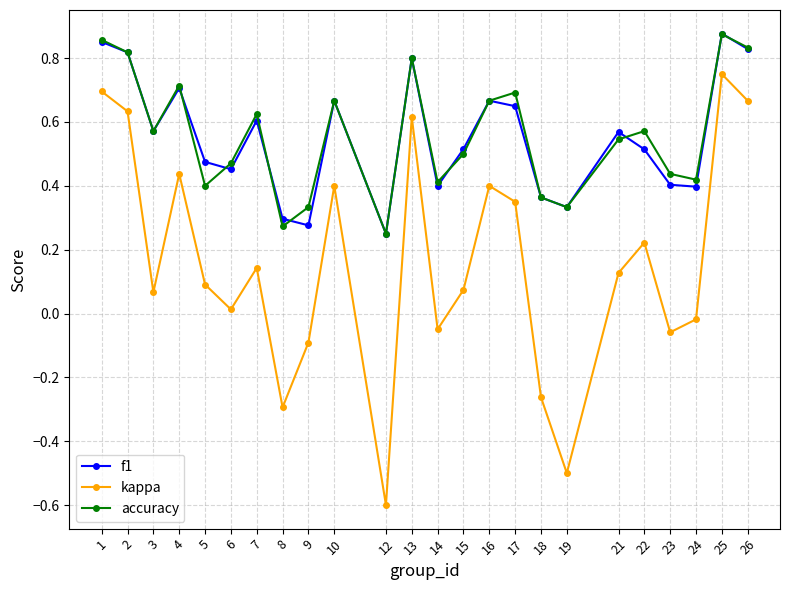

At which category is the sum across all series the highest?

25